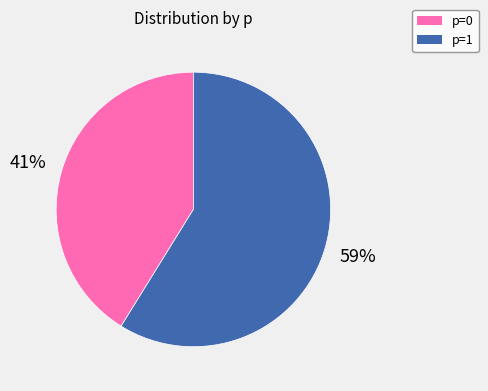

Is the sum of p=0 and p=1 greater than half?

Yes